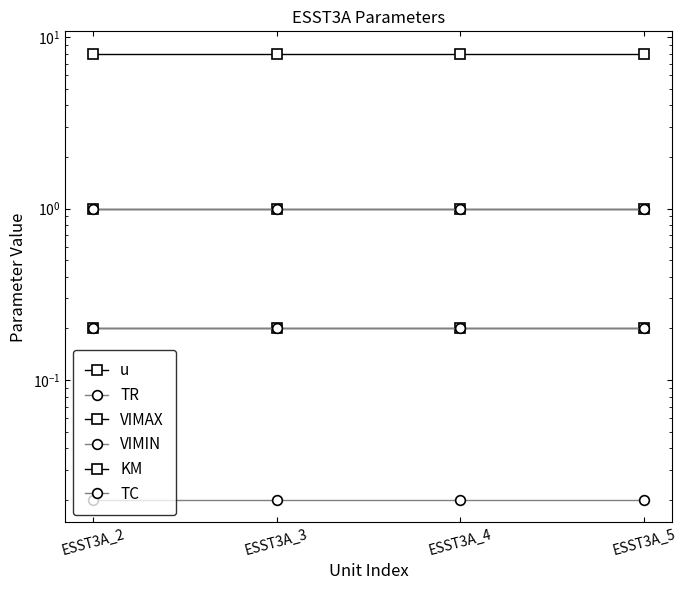

True or false: VIMIN has more than 1 points higher than both neighbors.

False